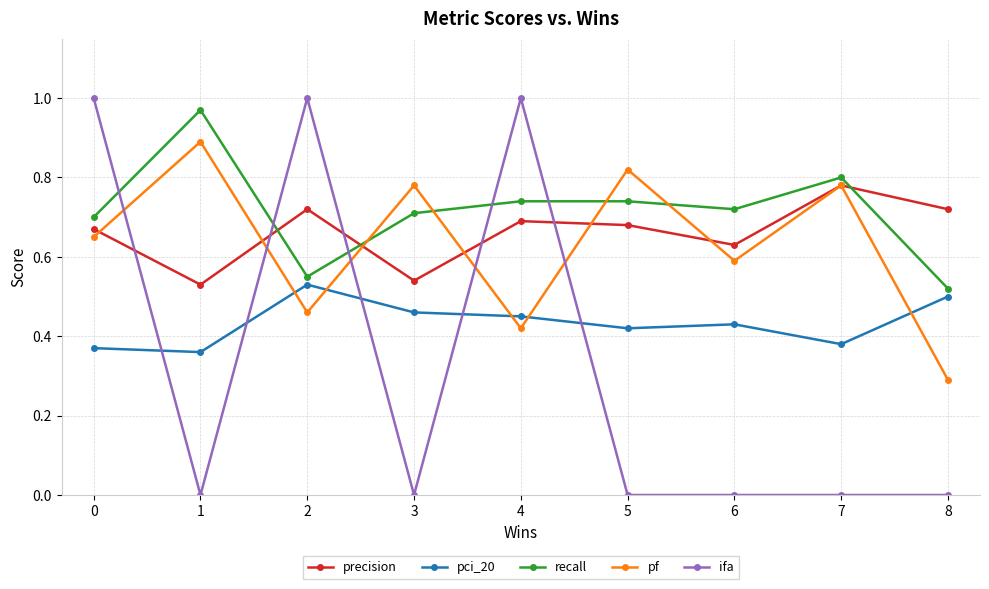

Which series has the largest range (max minus min)?

ifa